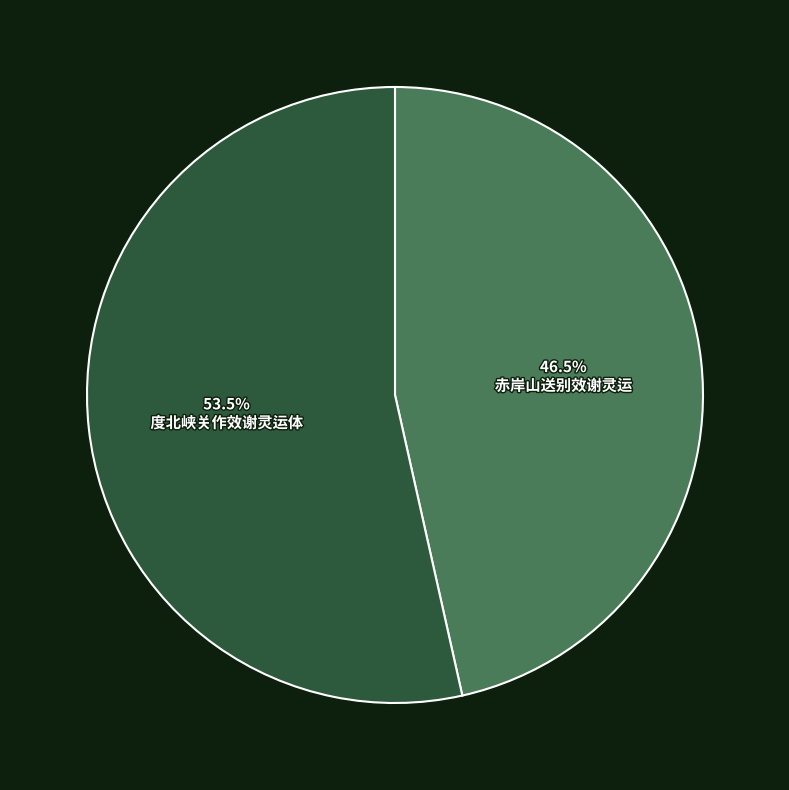

Which slice is the smallest?

赤岸山送别效谢灵运